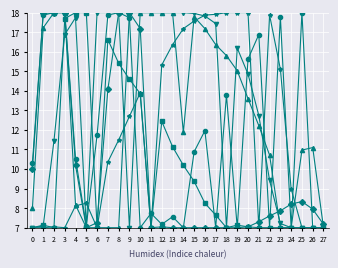

What is the total value across all series at 25?

58.3